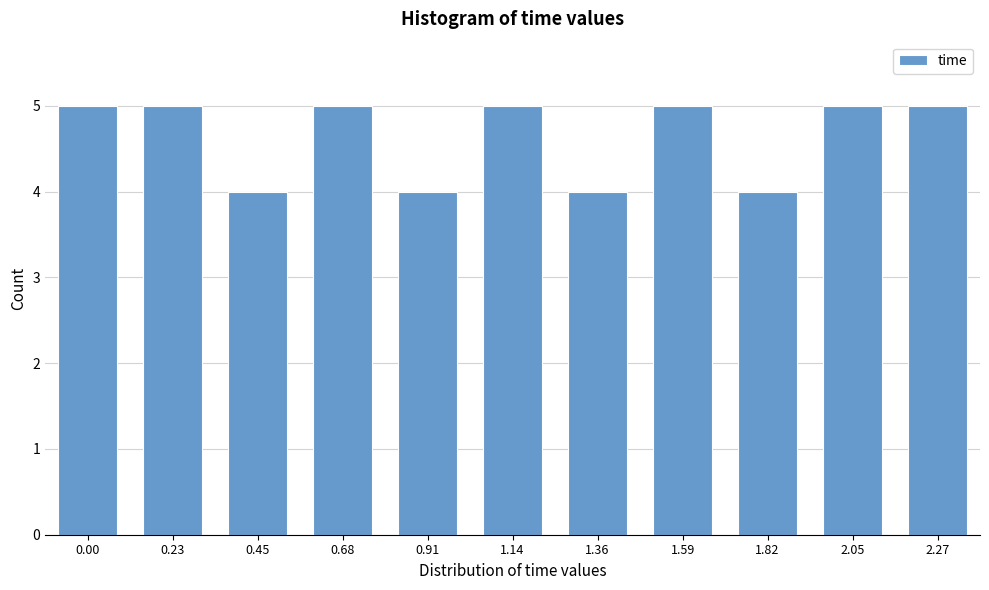

Reading left to right, list all the values displayed in this chart.

0.00=5	0.23=5	0.45=4	0.68=5	0.91=4	1.14=5	1.36=4	1.59=5	1.82=4	2.05=5	2.27=5